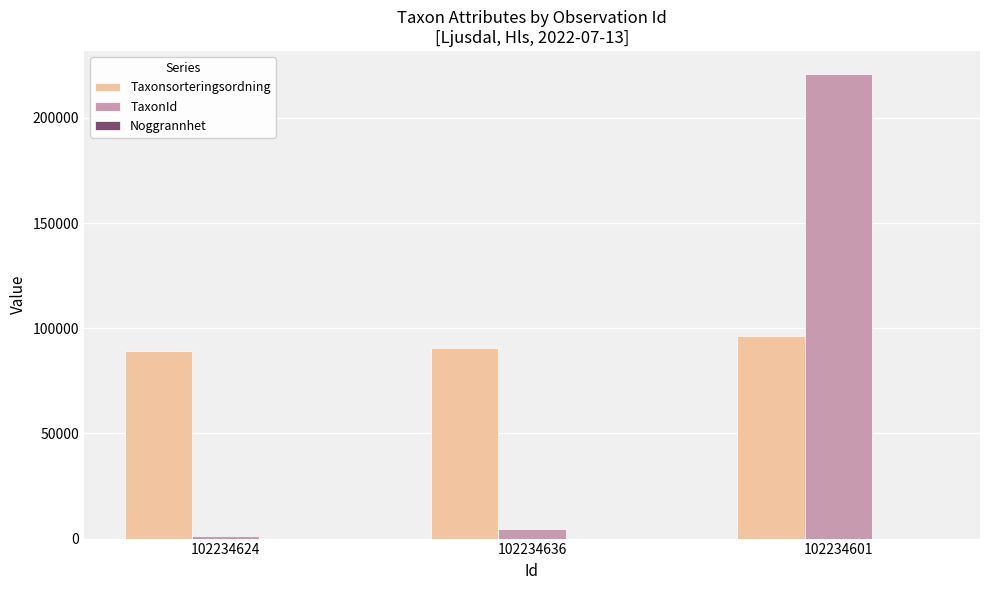

The Taxonsorteringsordning series shows 129243 at 102234601. True or false?

False